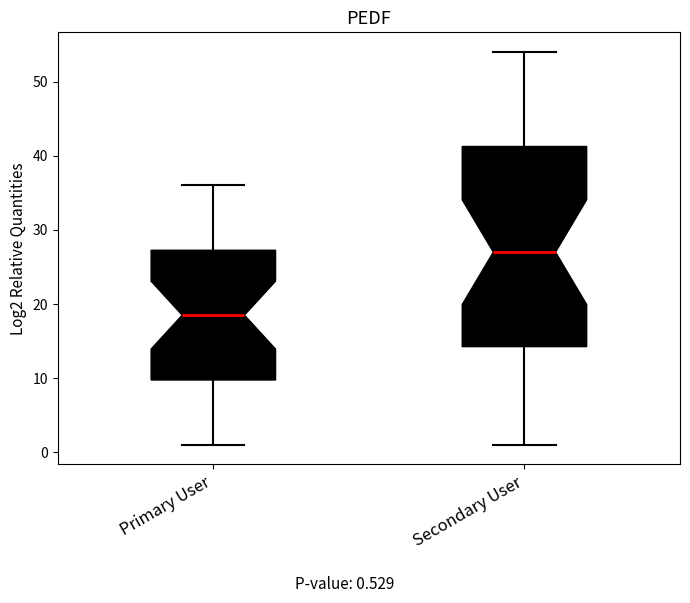

Which box's median line is the highest?

Secondary User